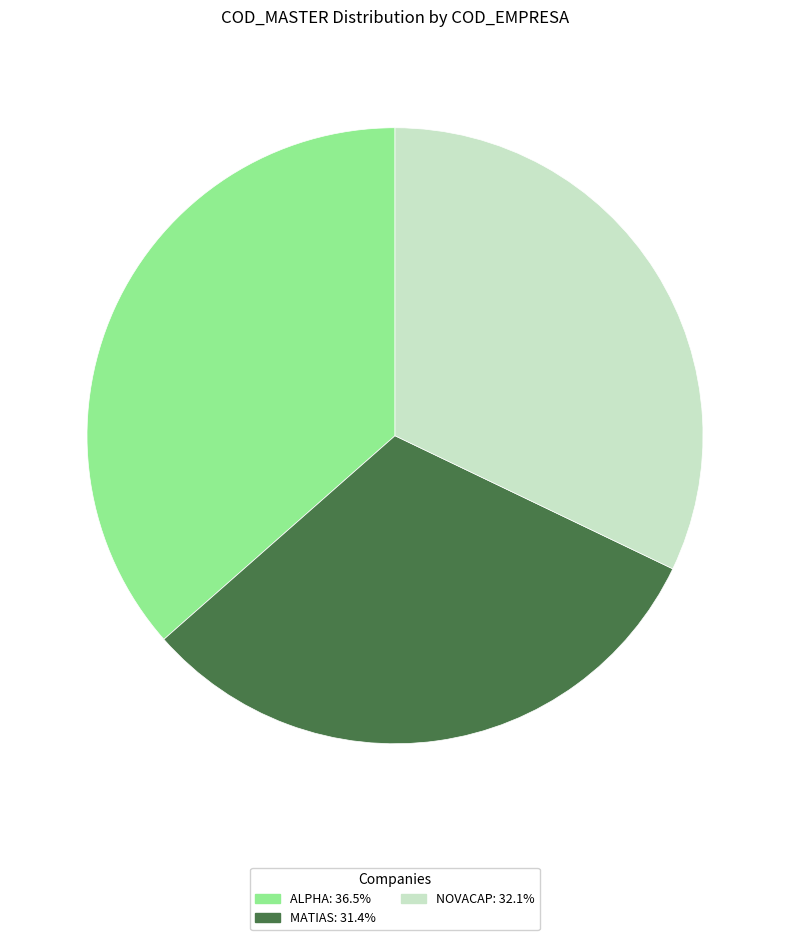

Is there a majority slice in this chart?

No